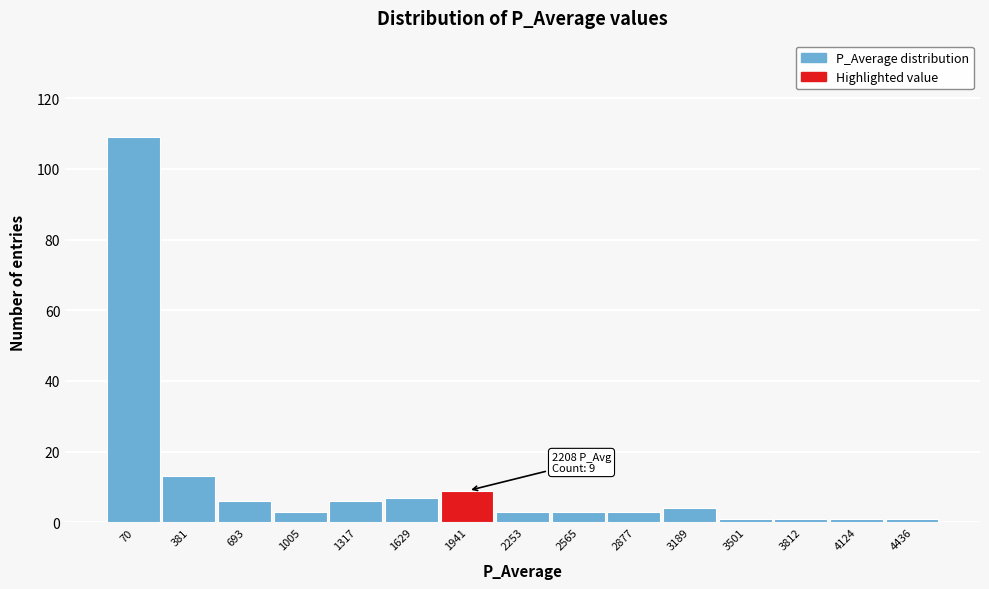

Reading left to right, what are all the values shown in this chart?

70=109	381=13	693=6	1005=3	1317=6	1629=7	1941=9	2253=3	2565=3	2877=3	3189=4	3501=1	3812=1	4124=1	4436=1